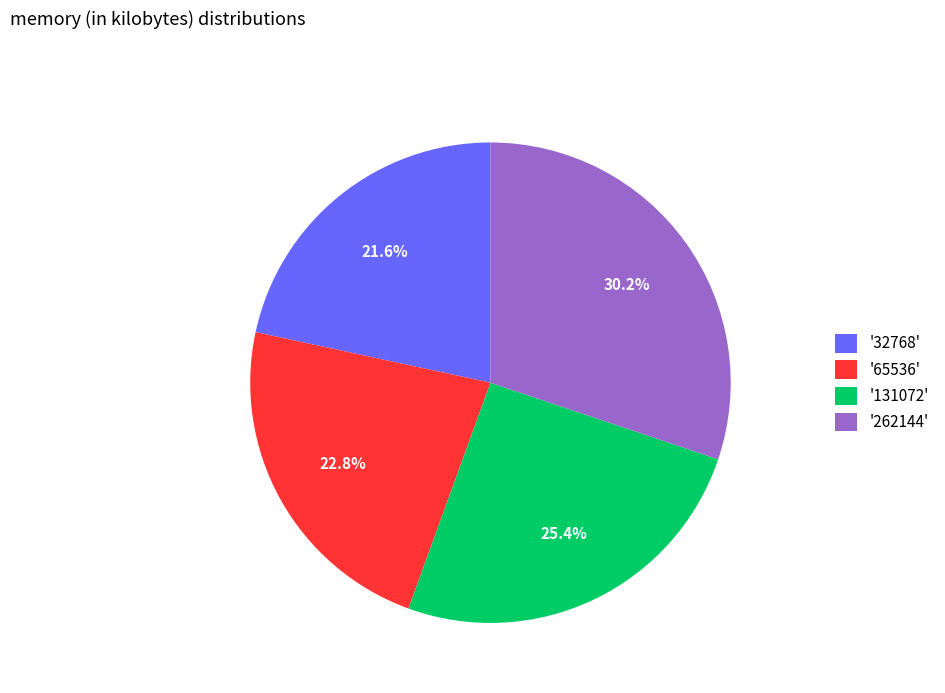

Is '65536' the majority of the pie?

No